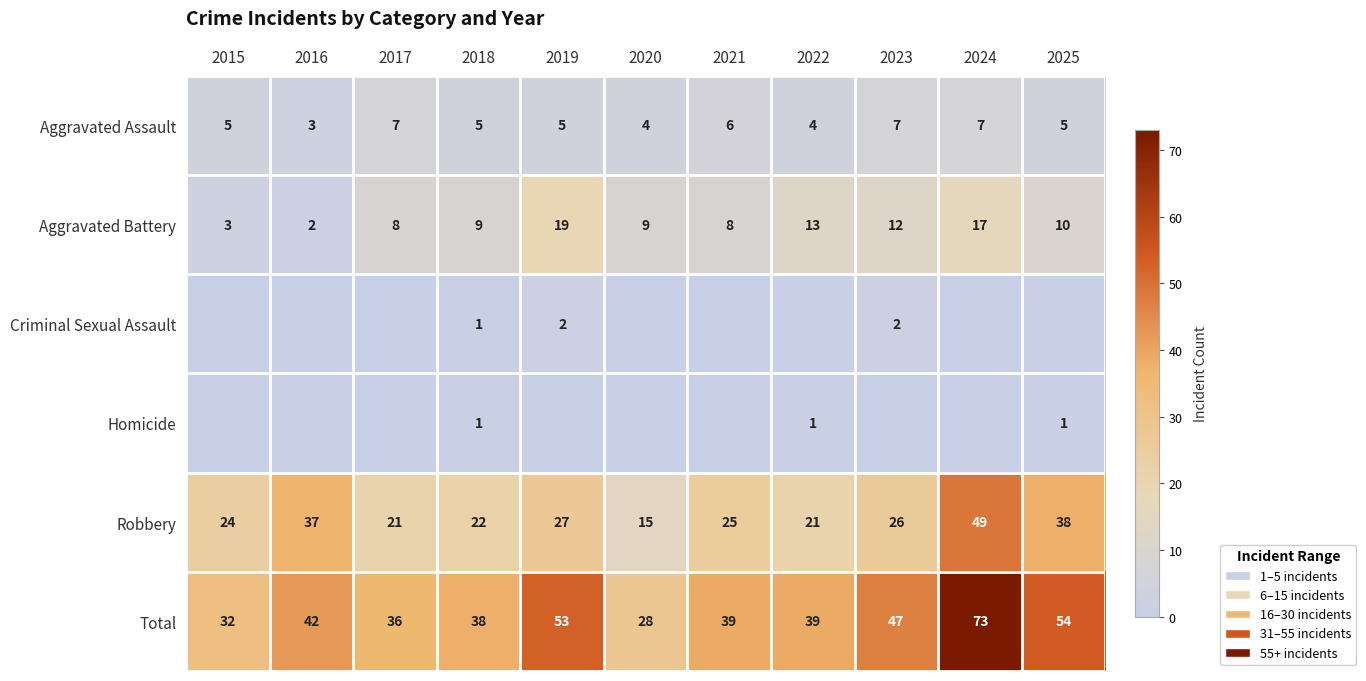

What is the spread (max minus min) of values at 2015?

32